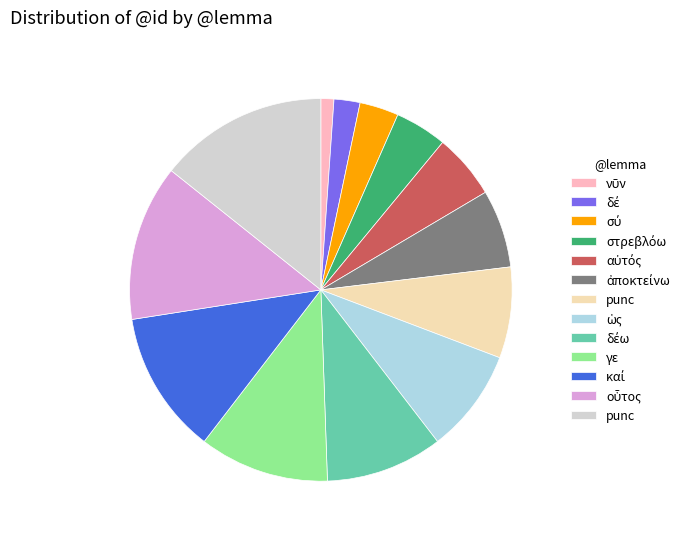

Is there any slice that represents more than half of the pie?

No